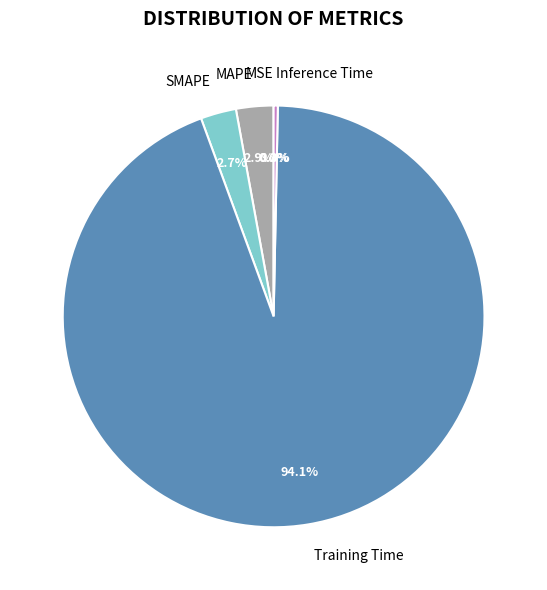

What percentage do SMAPE and Inference Time together represent?

3.0%